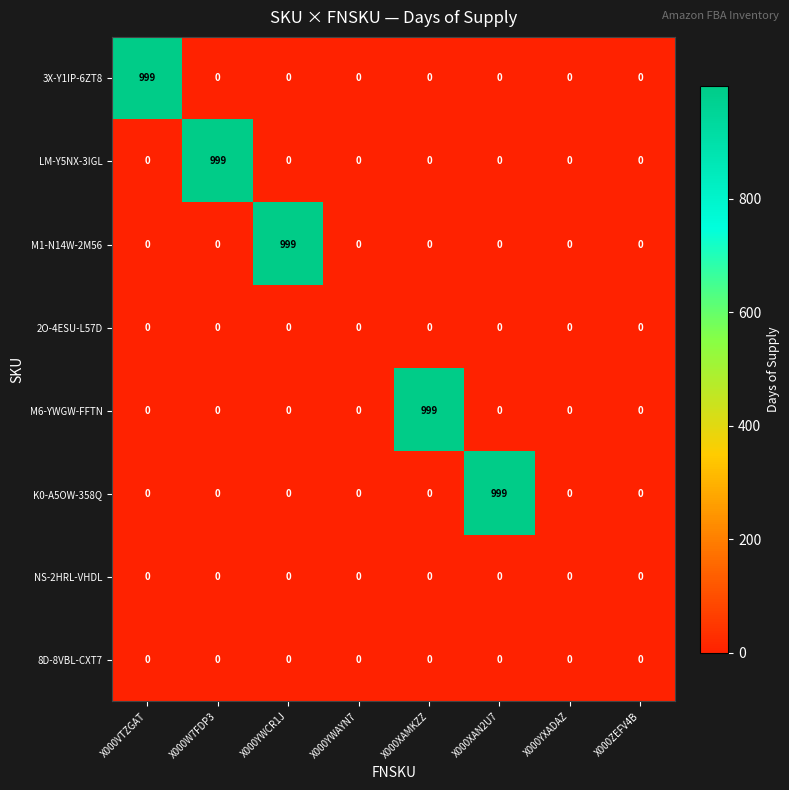

What is the spread (max minus min) of values at X000XAN2U7?

999